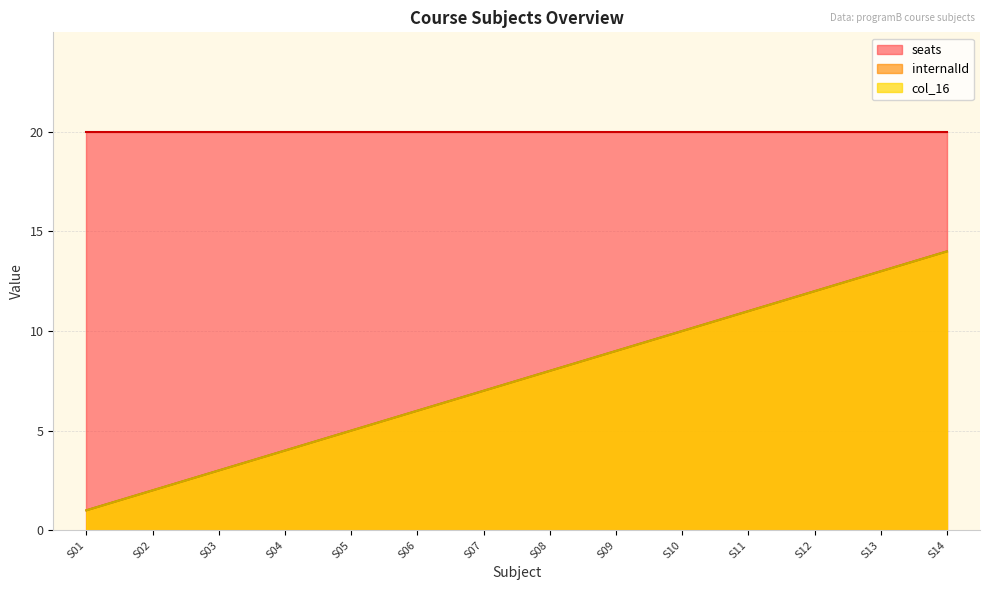

What is the highest value of the col_16 series?

14